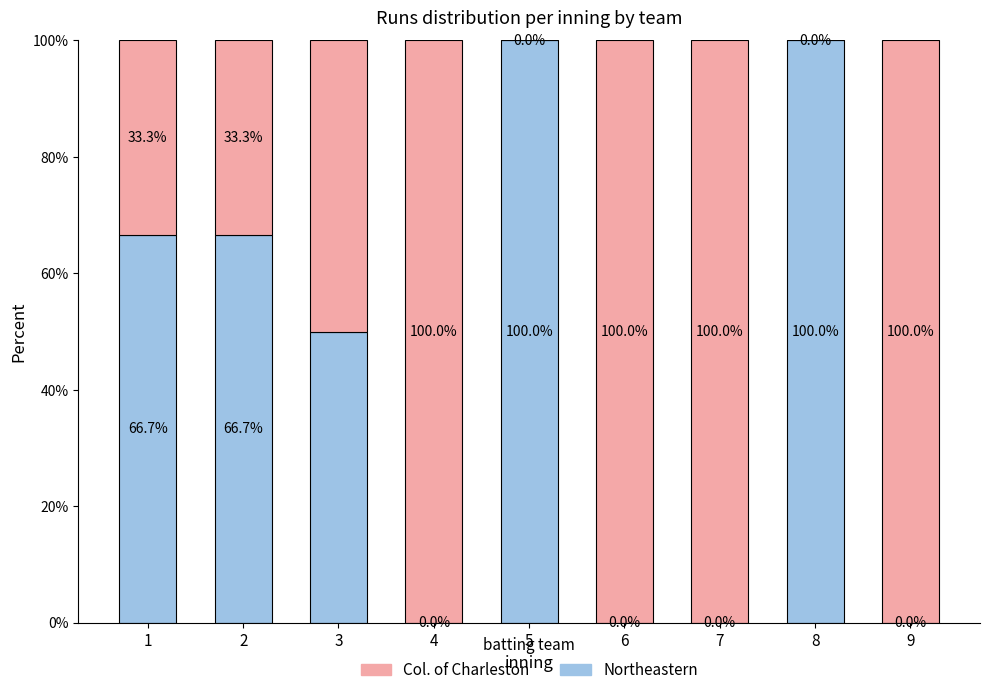

What is the total value across all series at 4?

100.0